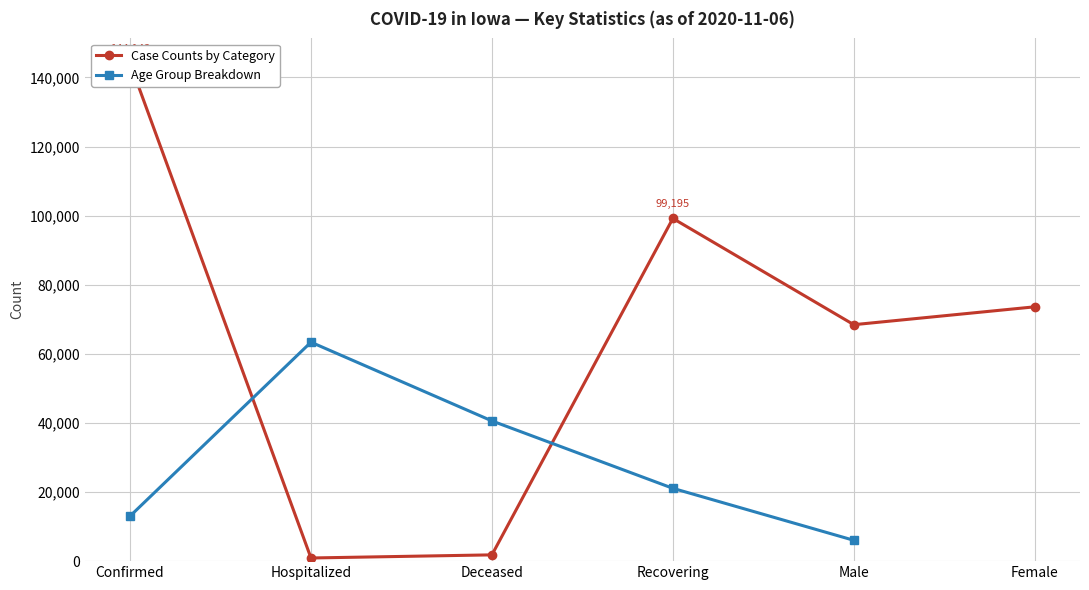

Which category has the lowest value in the Age Group Breakdown series?

Male